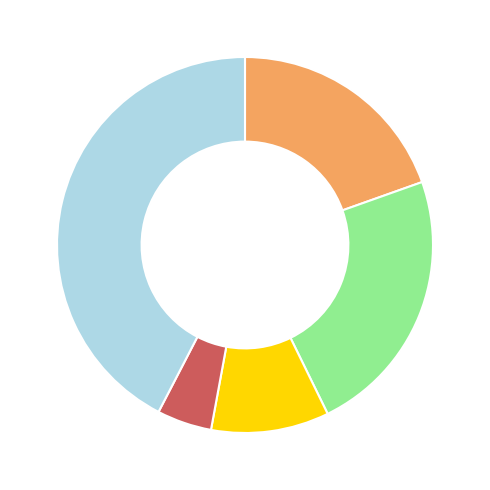

Is there a majority slice in this chart?

No